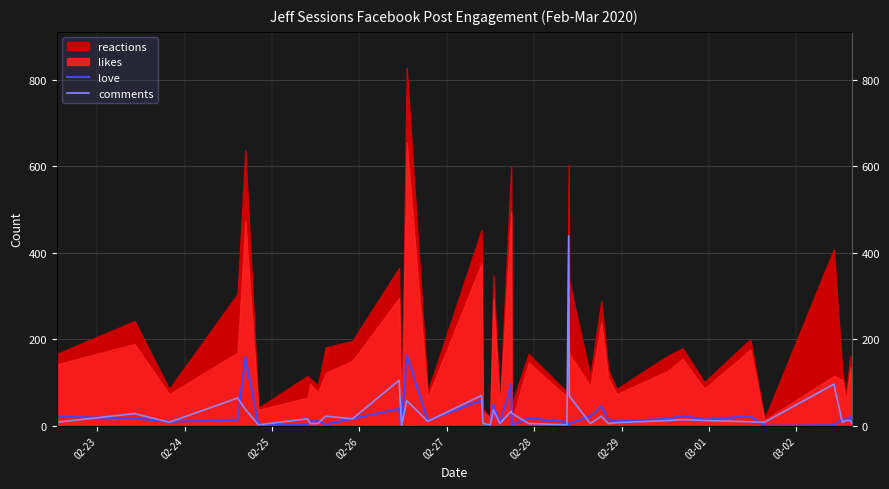

Does the chart display data point markers on the line(s)?

No